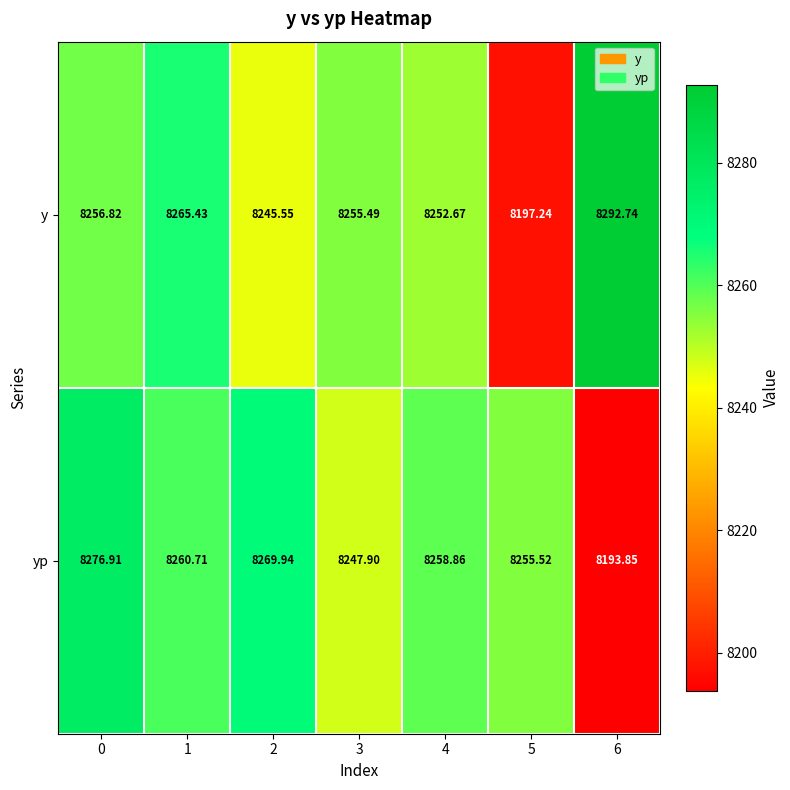

Between 3 and 5, which series saw the biggest shift?

y